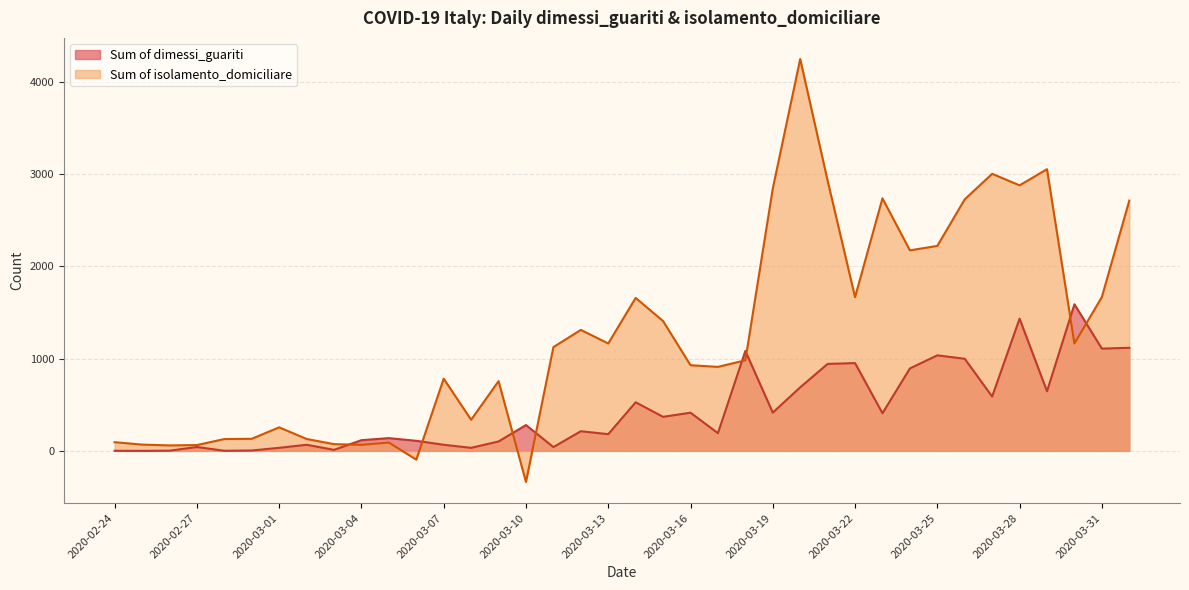

Is it true that Sum of dimessi_guariti equals 689 at 2020-03-20?

True